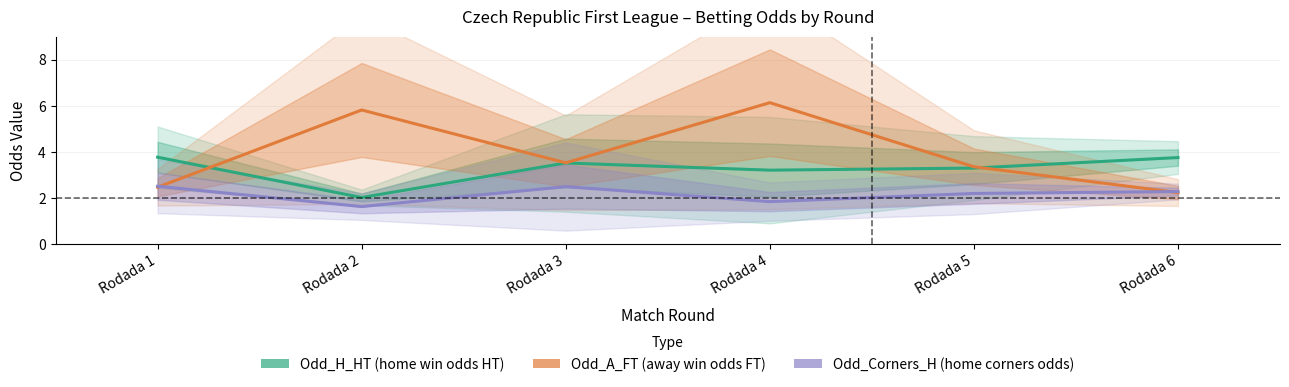

What is the value of the Odd_A_FT (away win odds FT) point at the 5th from the left?

3.4